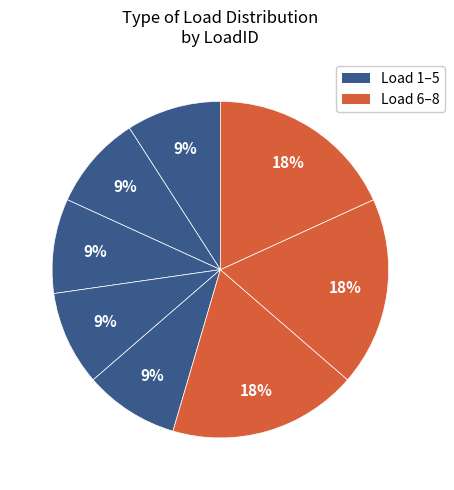

How many slices are in this pie chart?

8